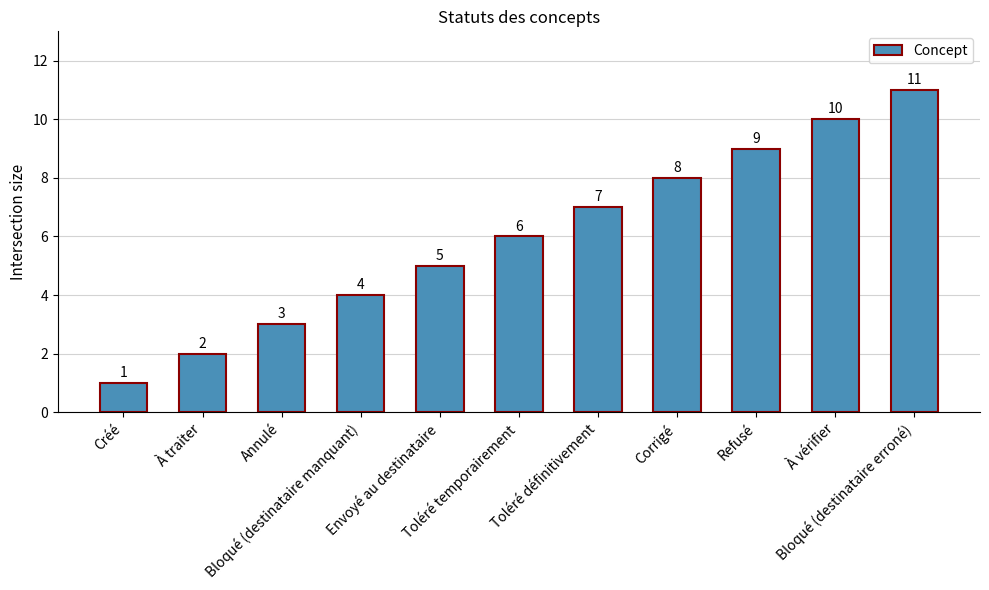

Are the bars horizontal?

No